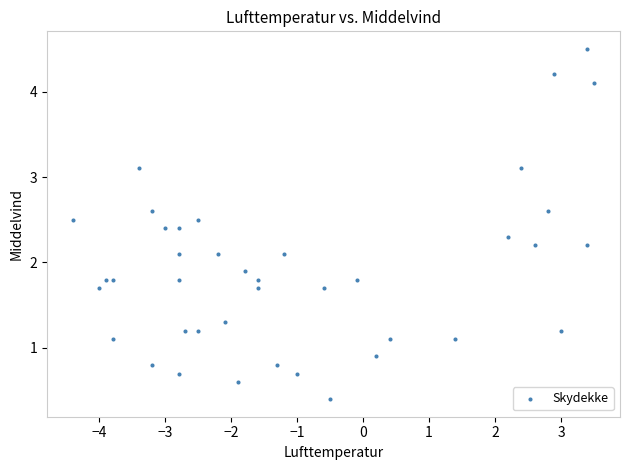

What is the range of X values (max minus min)?

7.9